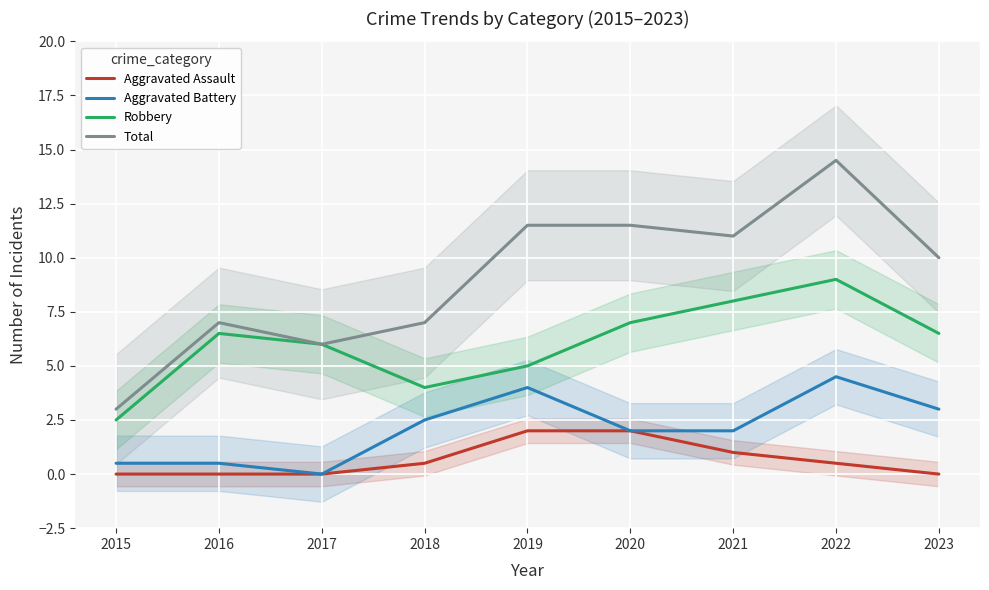

Reading right to left, what are all the values shown in this chart?

Aggravated Assault: 0.0	0.5	1.0	2.0	2.0	0.5	0.0	0.0	0.0
Aggravated Battery: 3.0	4.5	2.0	2.0	4.0	2.5	0.0	0.5	0.5
Robbery: 6.5	9.0	8.0	7.0	5.0	4.0	6.0	6.5	2.5
Total: 10.0	14.5	11.0	11.5	11.5	7.0	6.0	7.0	3.0